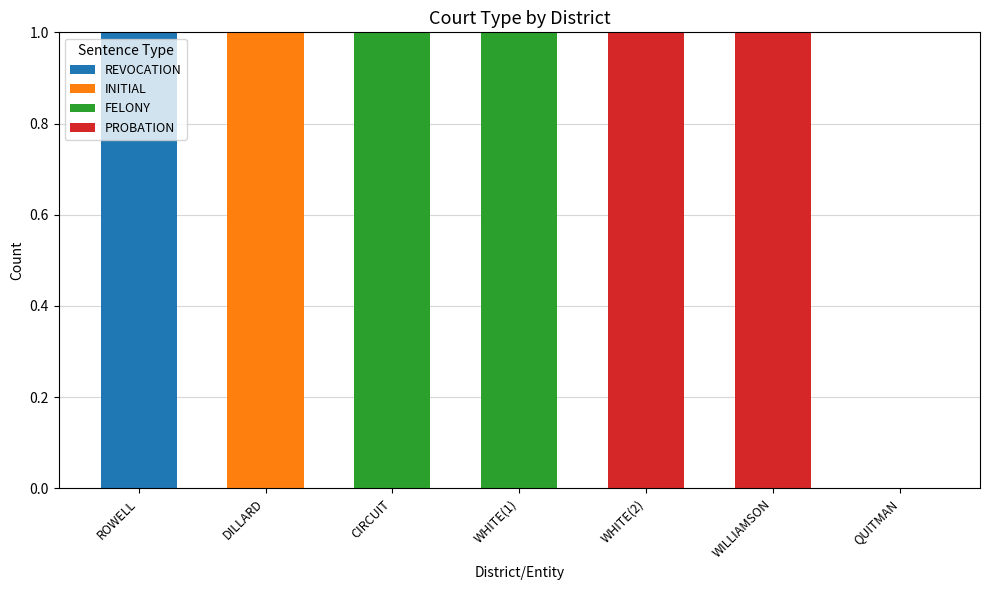

At which label does REVOCATION reach its peak?

ROWELL